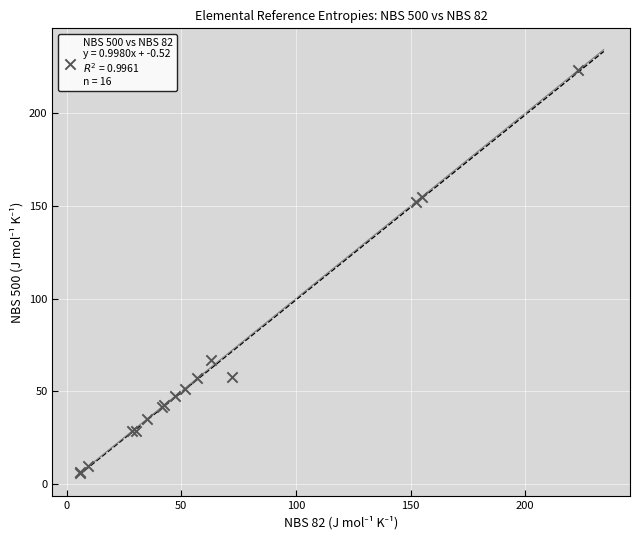

What Y value in the scatter plot is closest to 114?

152.3